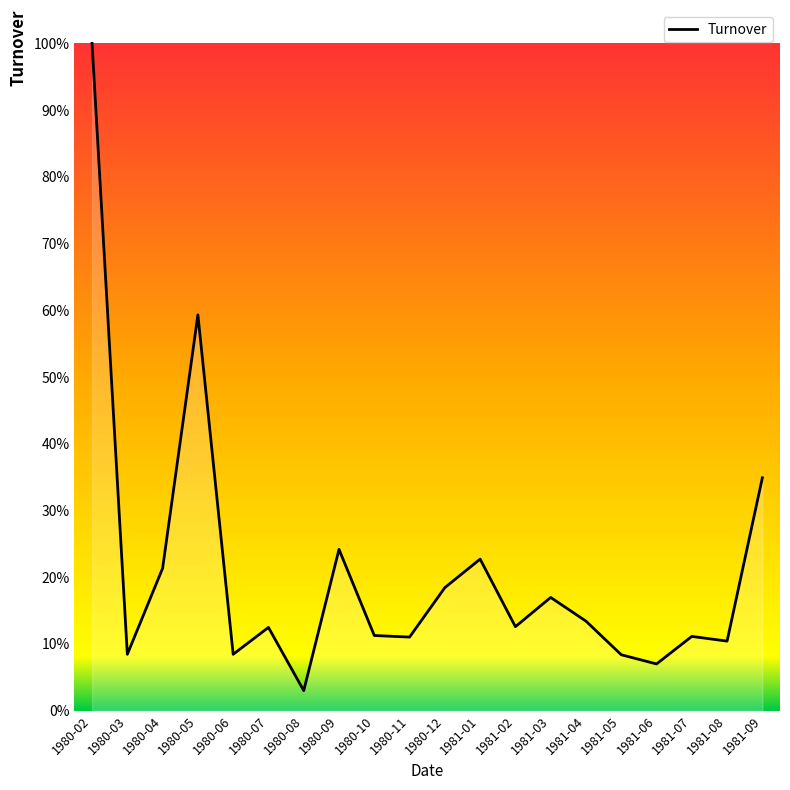

Does the chart have visible grid lines?

No